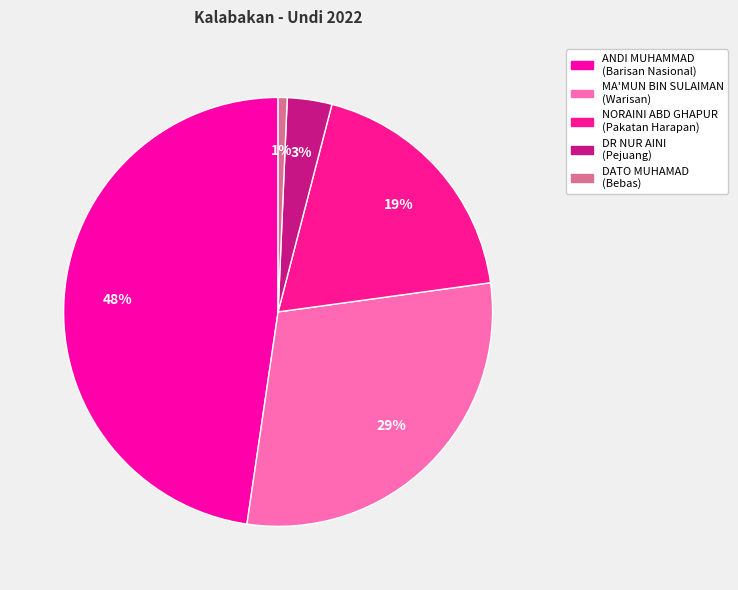

How many segments does this pie chart have?

5